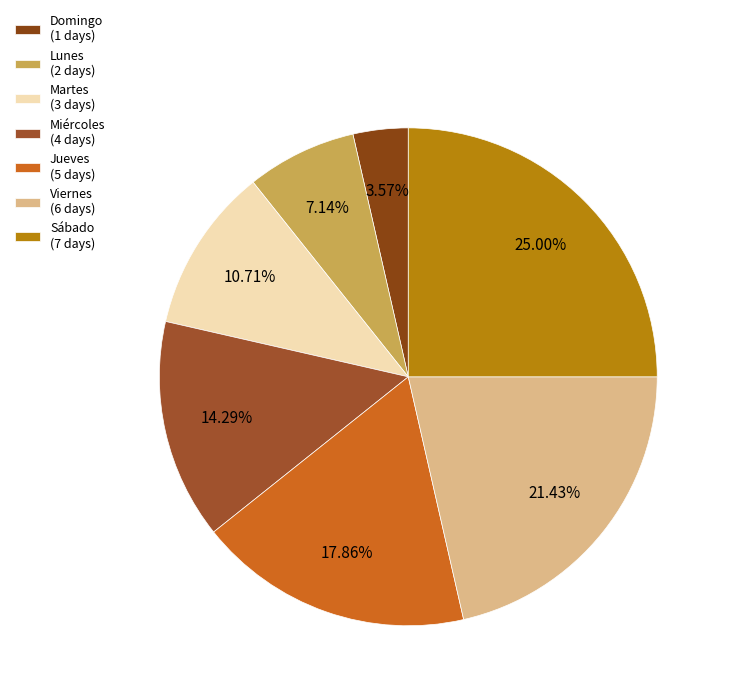

To the nearest percent, what is the difference between the largest and smallest slice percentages?

21%